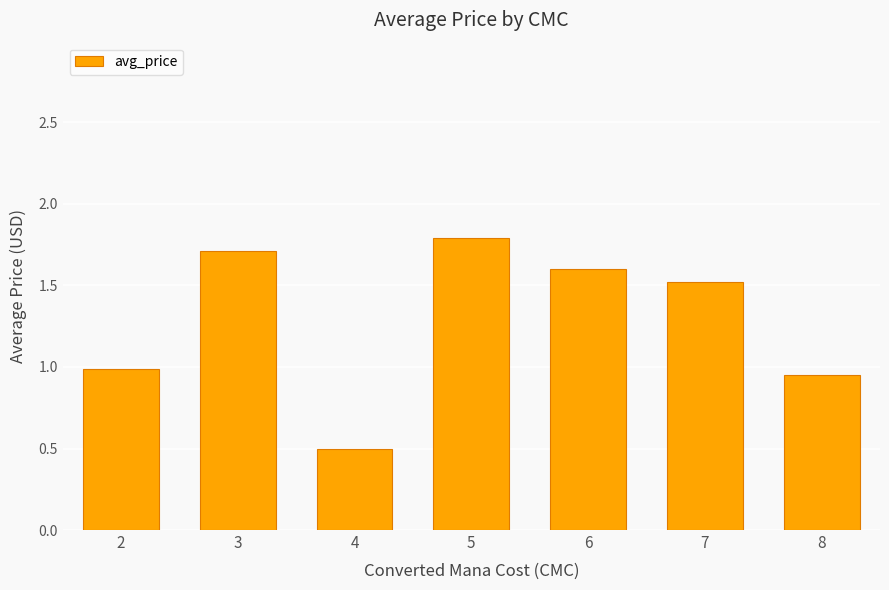

What is the average value?

1.3